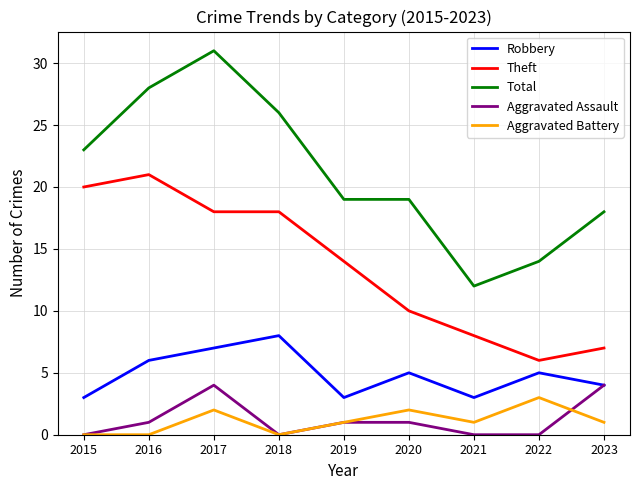

Reading right to left, what are all the values shown in this chart?

Robbery: 2023=4	2022=5	2021=3	2020=5	2019=3	2018=8	2017=7	2016=6	2015=3
Theft: 2023=7	2022=6	2021=8	2020=10	2019=14	2018=18	2017=18	2016=21	2015=20
Total: 2023=18	2022=14	2021=12	2020=19	2019=19	2018=26	2017=31	2016=28	2015=23
Aggravated Assault: 2023=4	2022=0	2021=0	2020=1	2019=1	2018=0	2017=4	2016=1	2015=0
Aggravated Battery: 2023=1	2022=3	2021=1	2020=2	2019=1	2018=0	2017=2	2016=0	2015=0